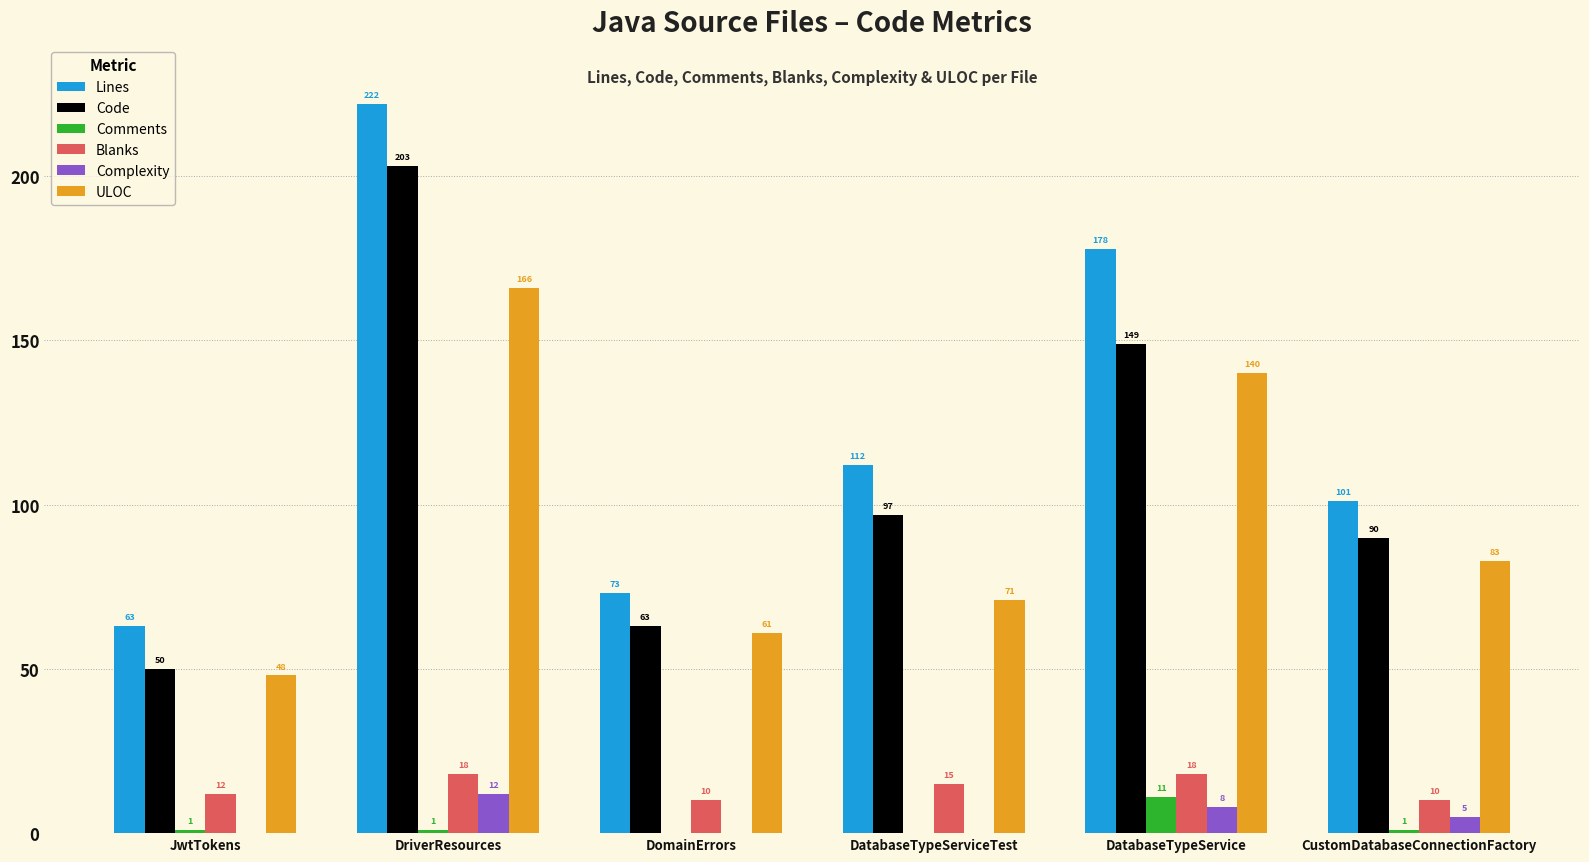

Are the bars horizontal?

No